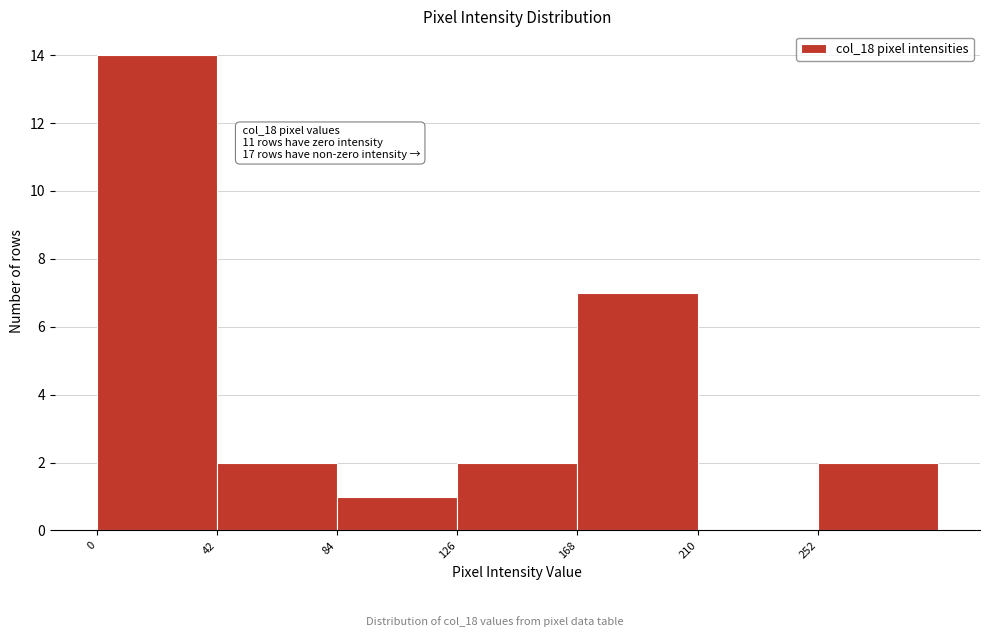

Which range on the x-axis has the tallest bar?

0 to 42